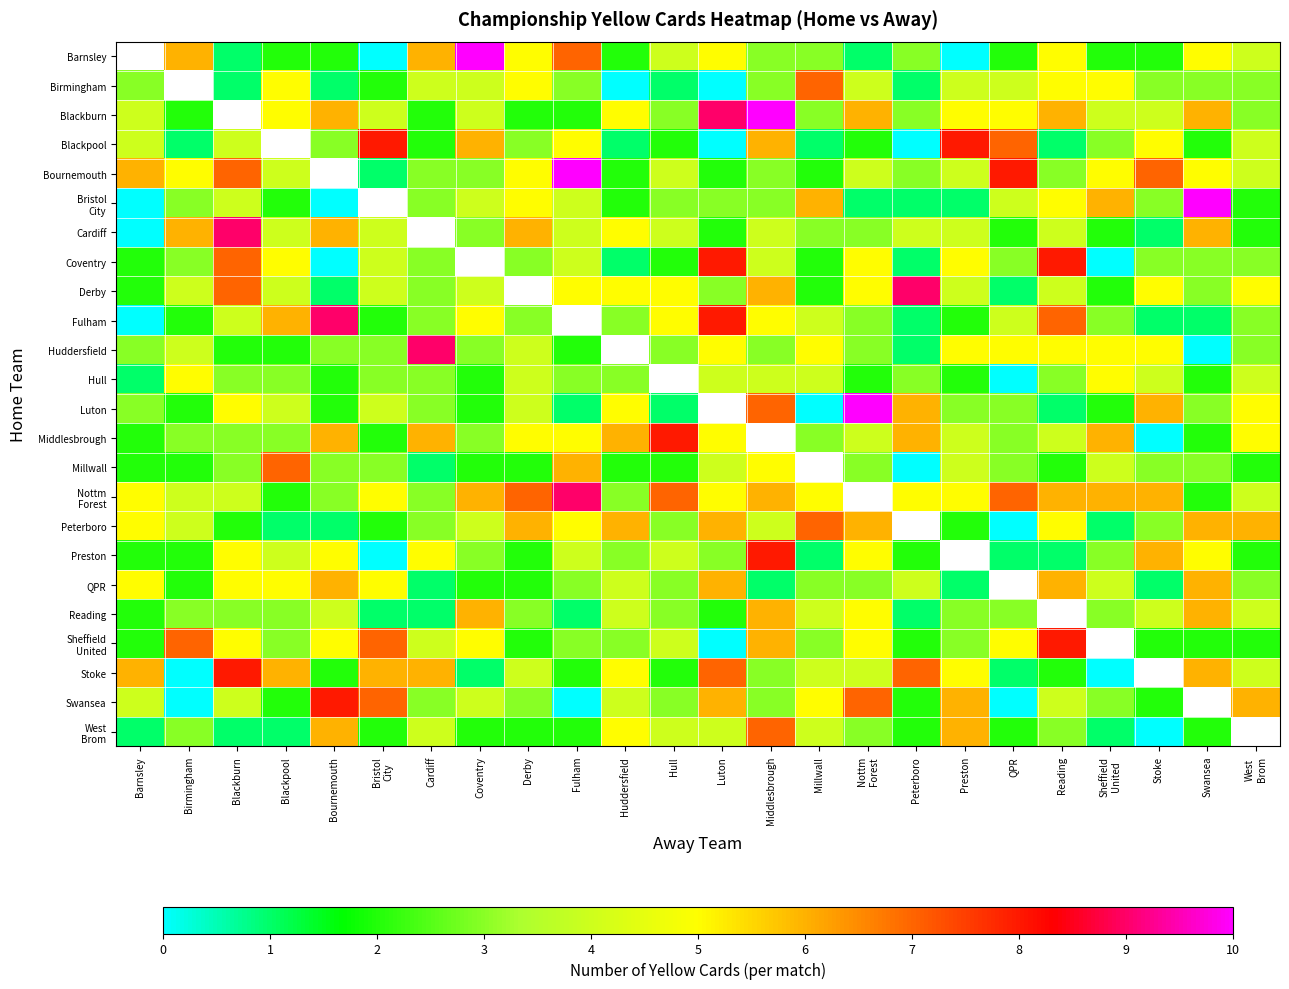

Where is Middlesbrough nearest to the value 4?

Nottm Forest